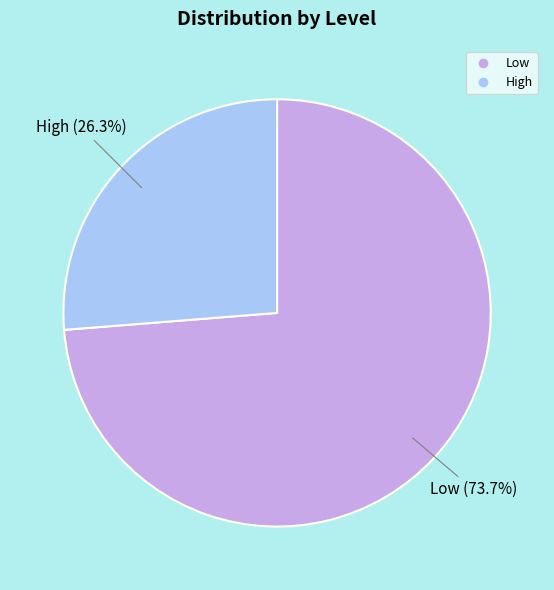

Rank the categories by value from highest to lowest.

Low, High